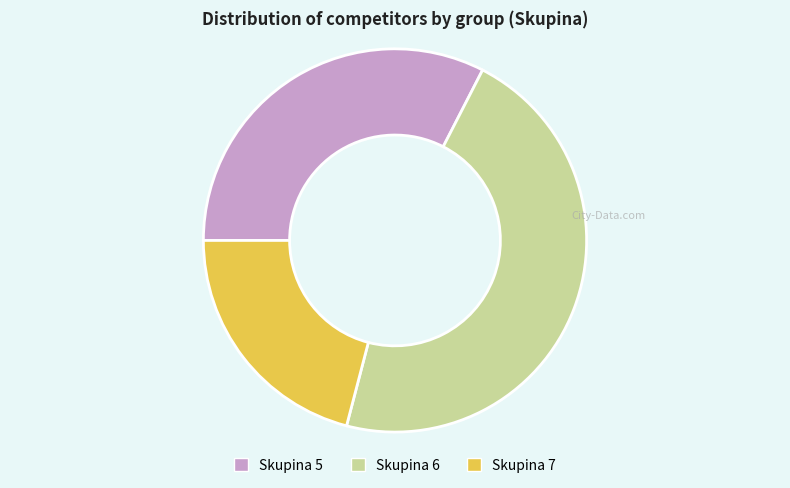

Which has a higher value, Skupina 5 or Skupina 6?

Skupina 6